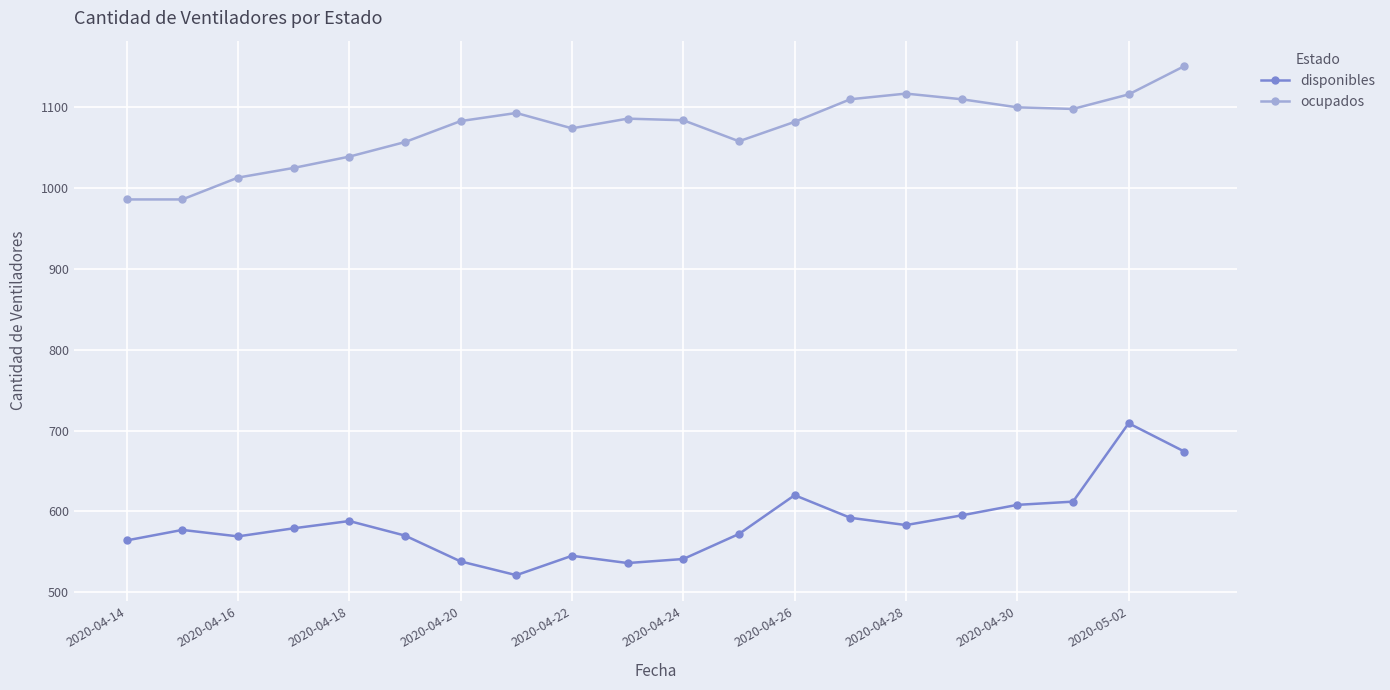

True or false: ocupados and disponibles intersect in this chart.

False